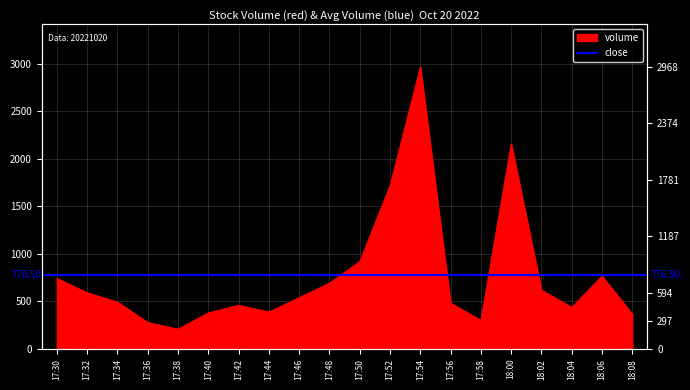

Does the chart display data point markers on the line(s)?

No